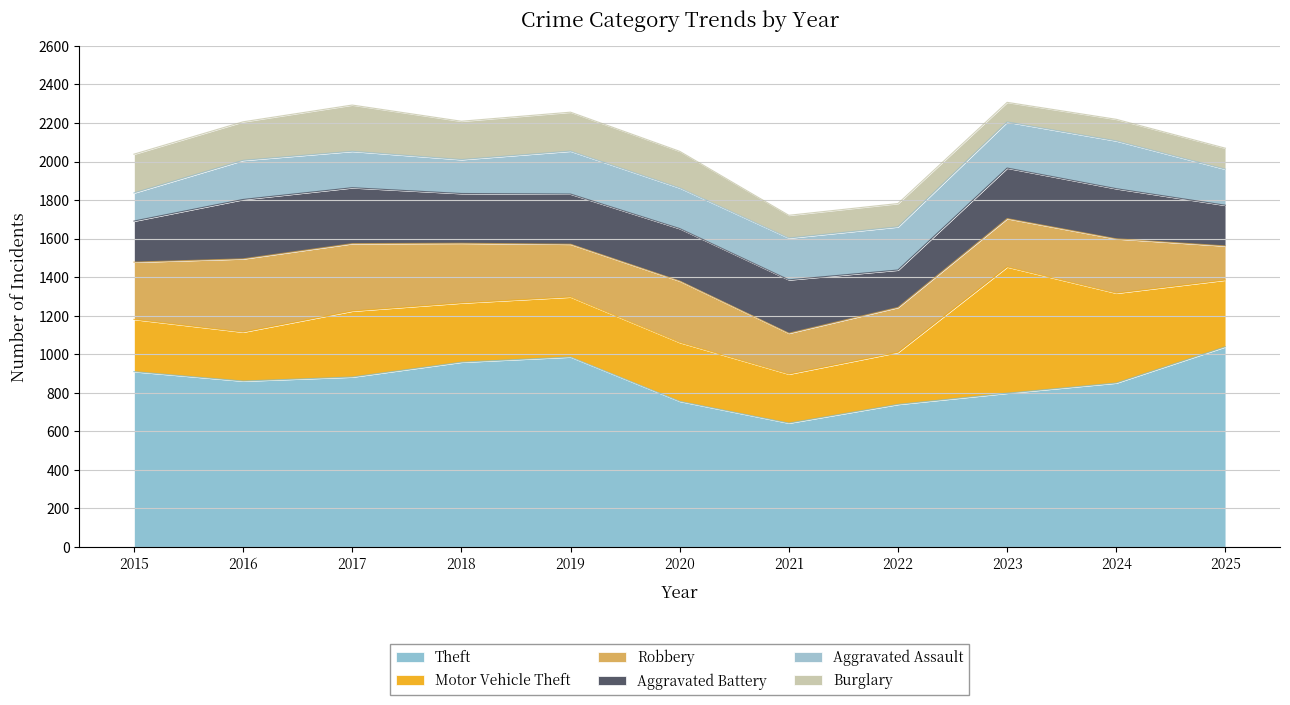

At which category does Theft reach its first local peak?

2019